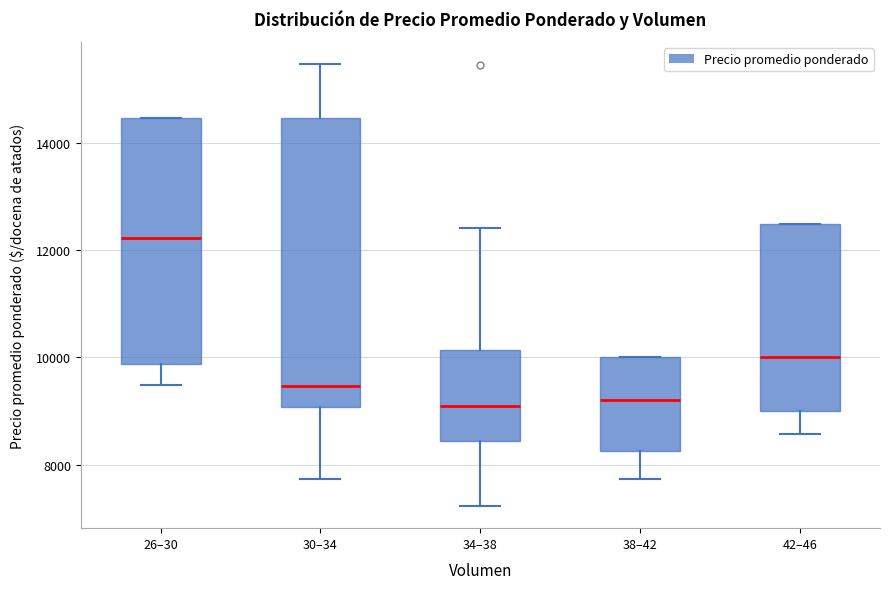

Comparing the boxes themselves (not the whiskers), which one is the tallest?

30–34